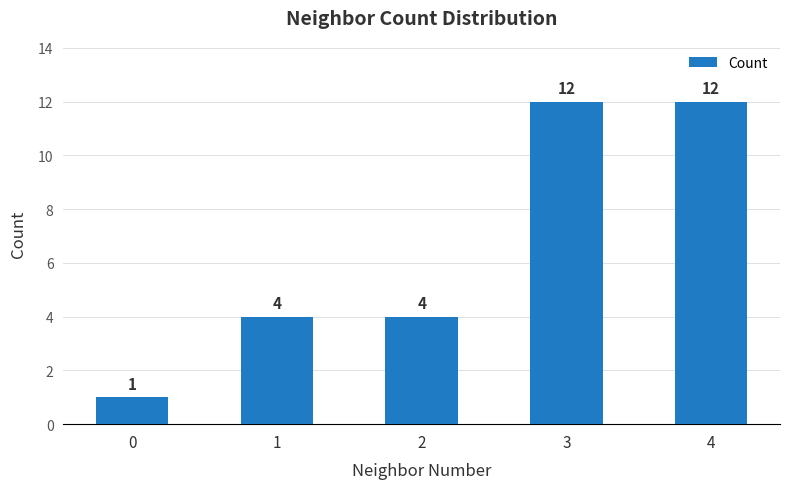

The value at 4 is 18. True or false?

False